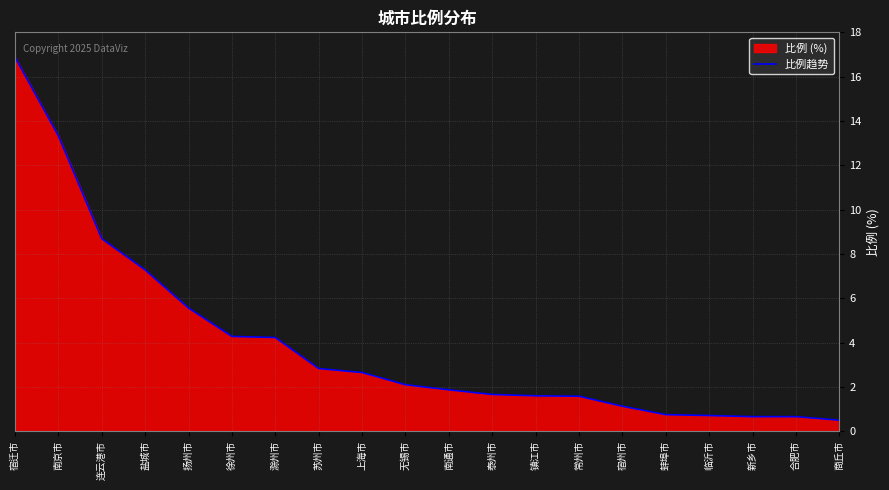

At which label is the value closest to 8?

连云港市